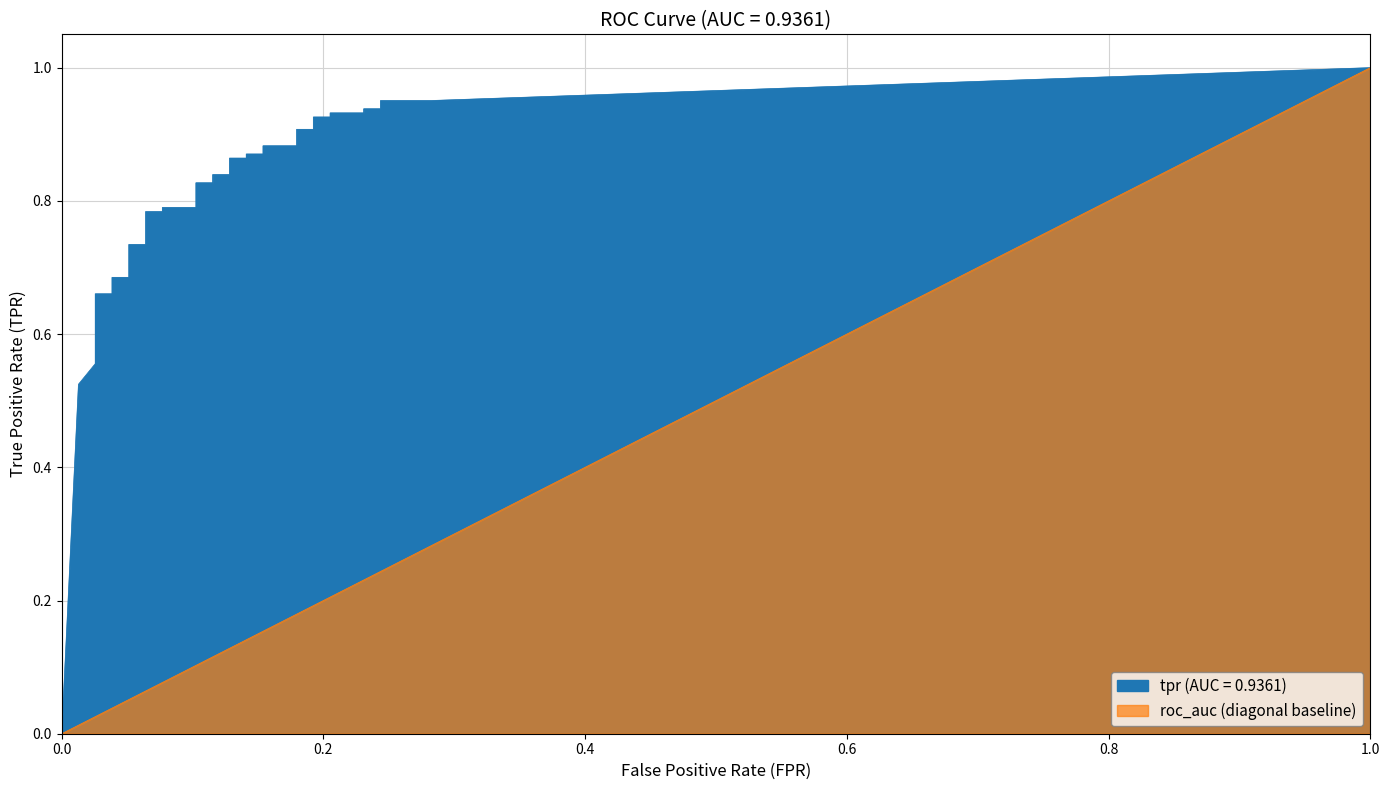

What position from the left is 30?

31